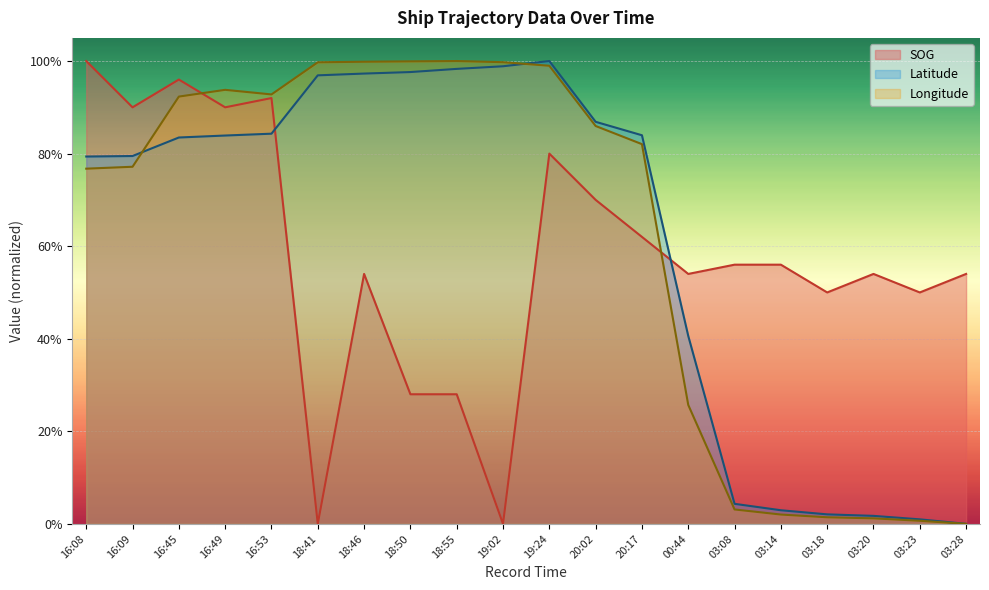

Which series has the largest total across all categories?

Longitude